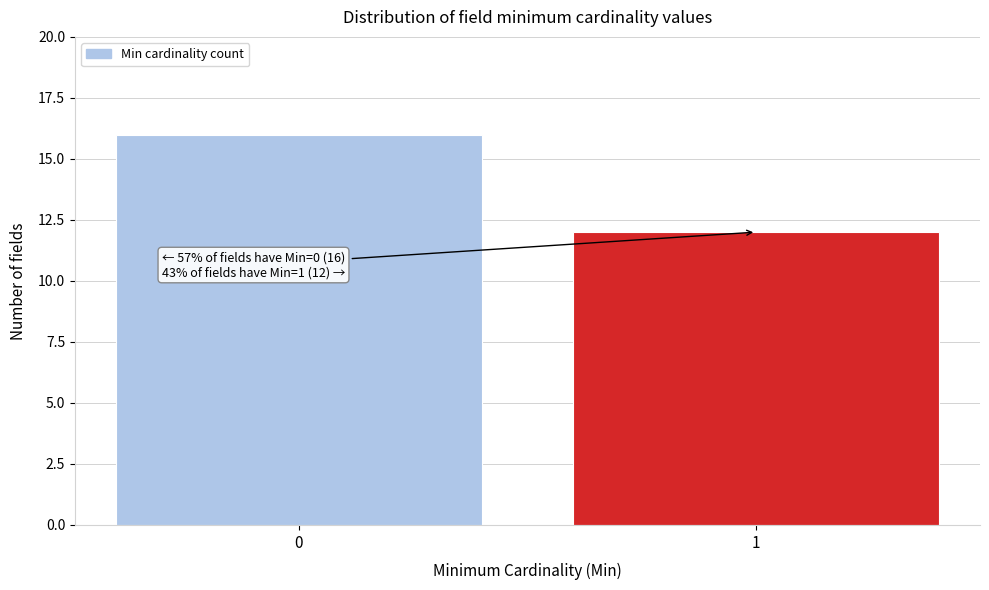

Reading left to right, what are all the values shown in this chart?

0=16	1=12